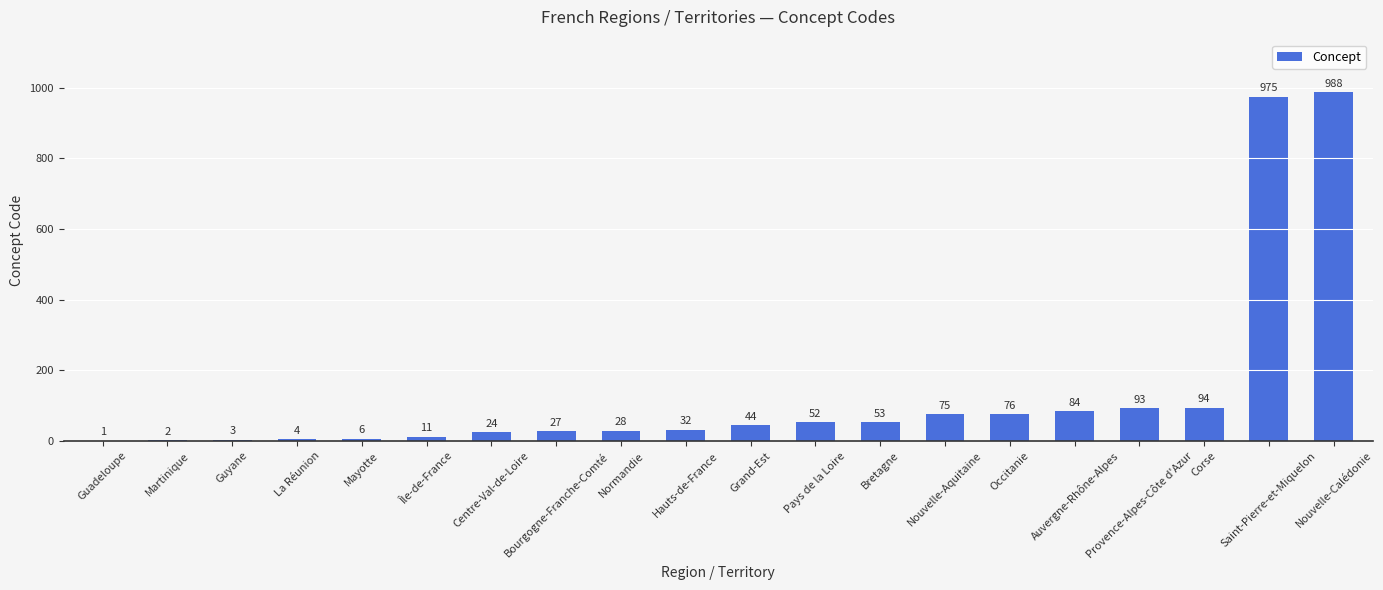

What is the difference between the values at Mayotte and Bourgogne-Franche-Comté?

21